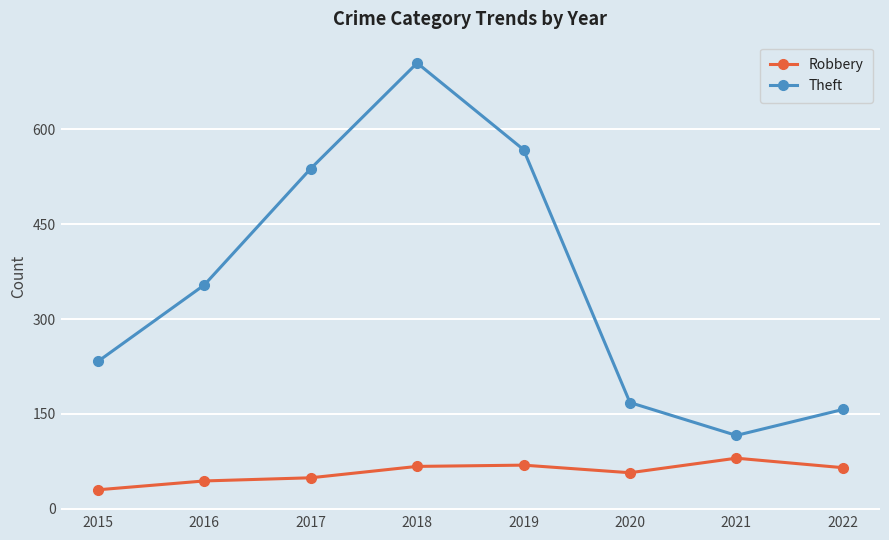

How many data points in Robbery are less than 65?

4